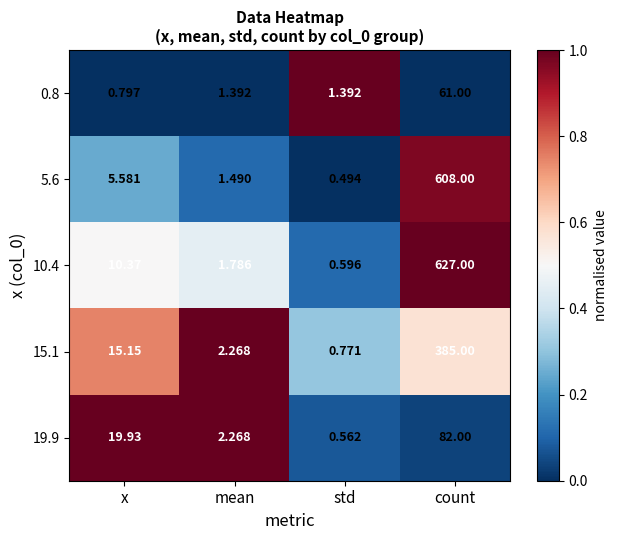

At which label is 10.4 closest to 313?

x